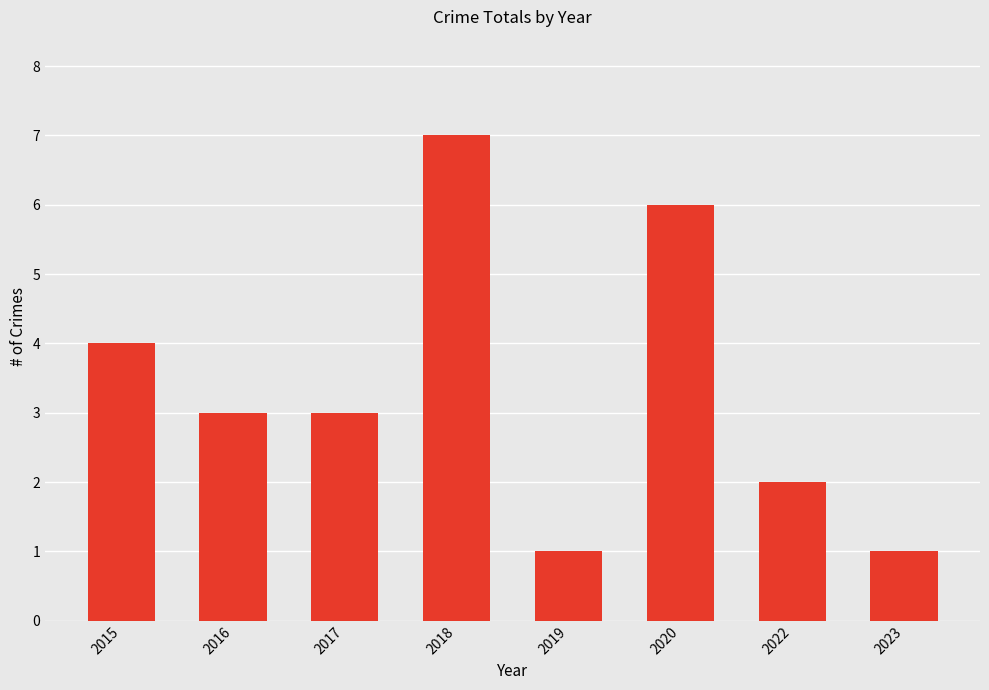

What is the difference between the second highest and second lowest values?

5